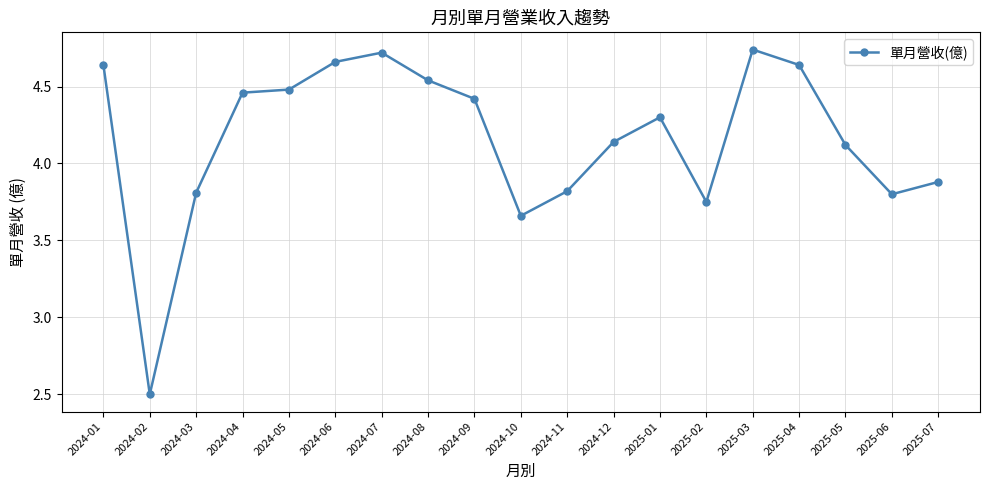

What is the difference between the values at 2024-10 and 2025-02?

0.1